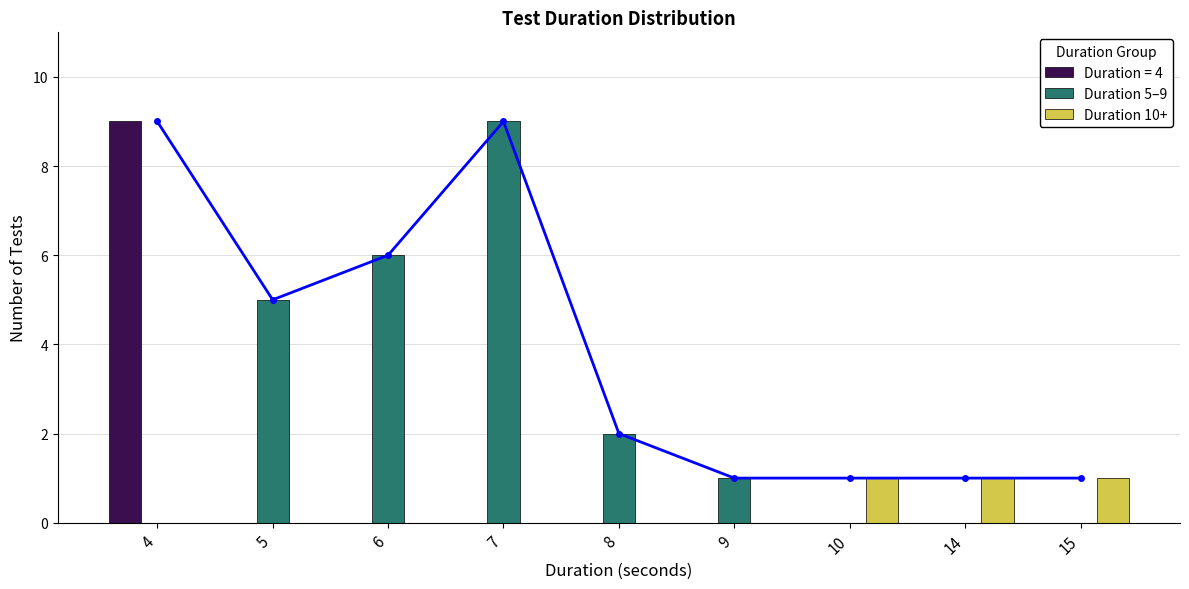

At which category is the sum across all series the highest?

7